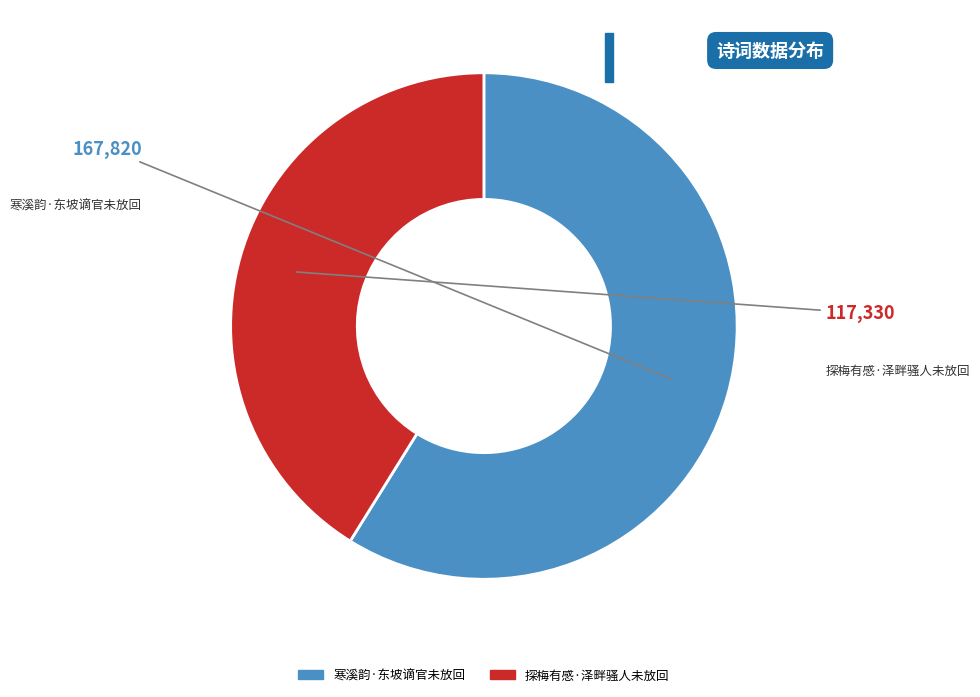

Is it true that 寒溪韵·东坡谪官未放回 is 59% of the pie?

True